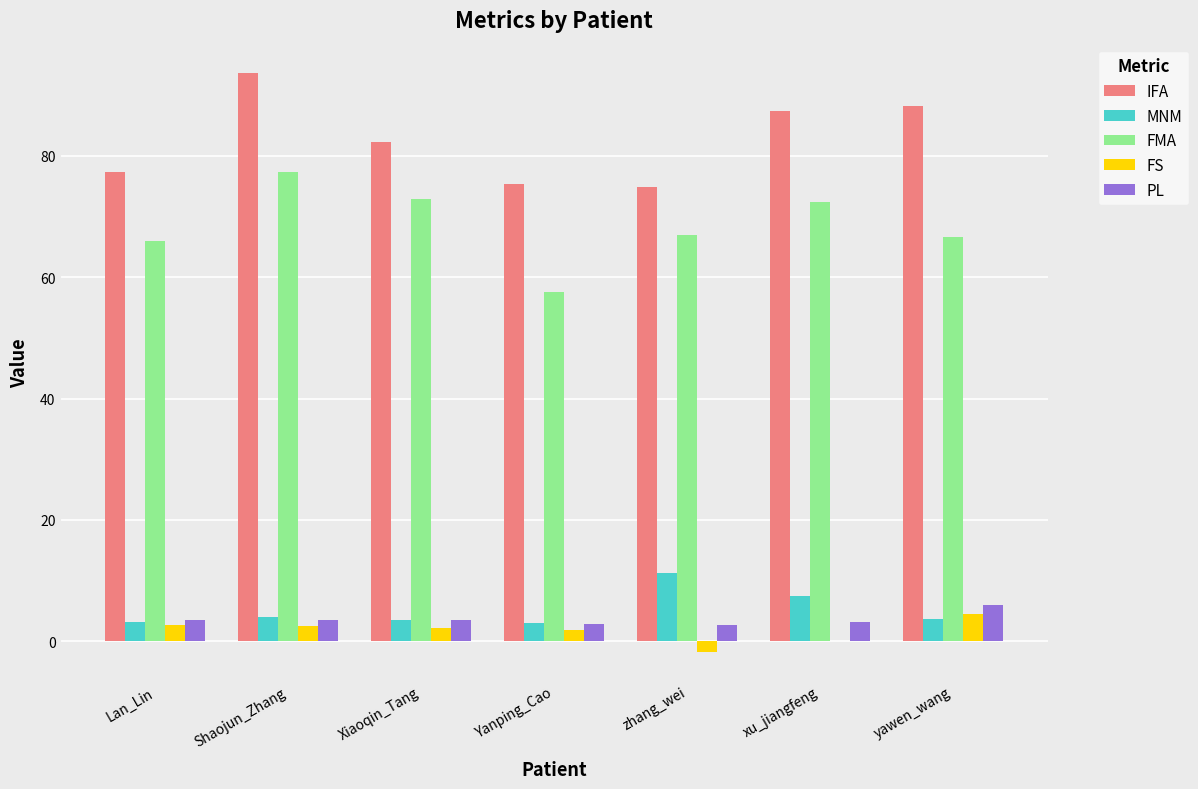

How many groups of bars are there?

7